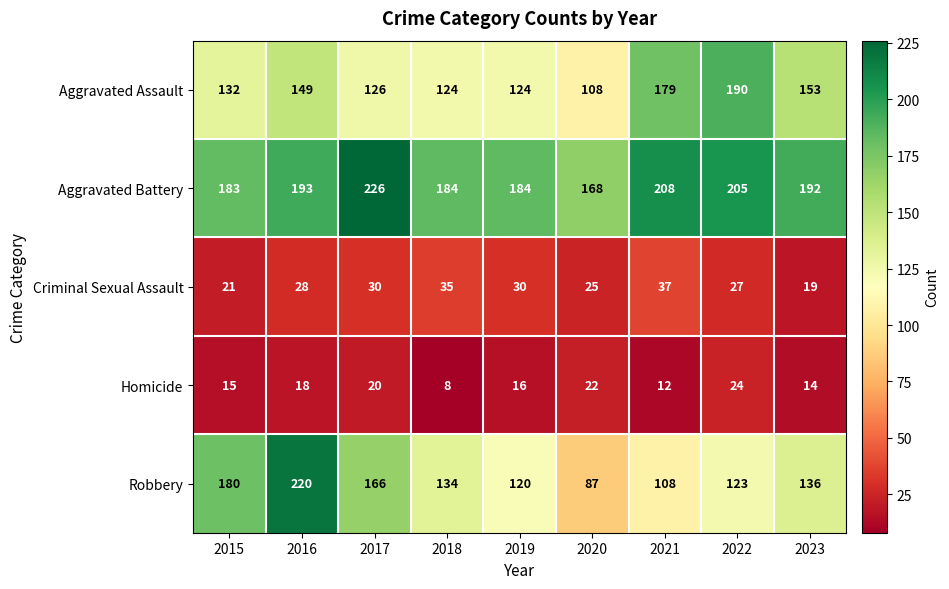

What is the greatest value displayed?

226